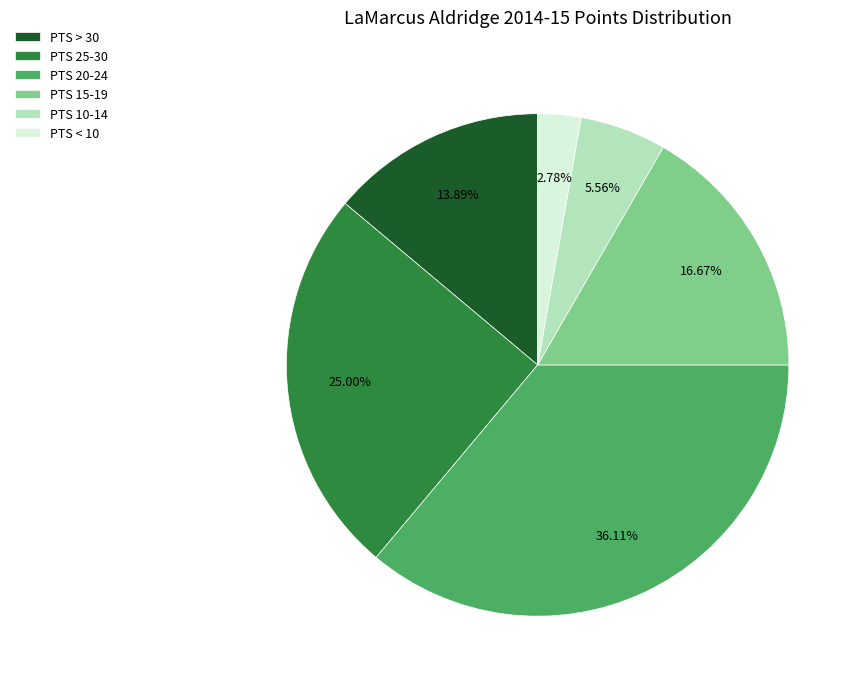

Do PTS 25-30 and PTS > 30 together represent more than half of the pie?

No